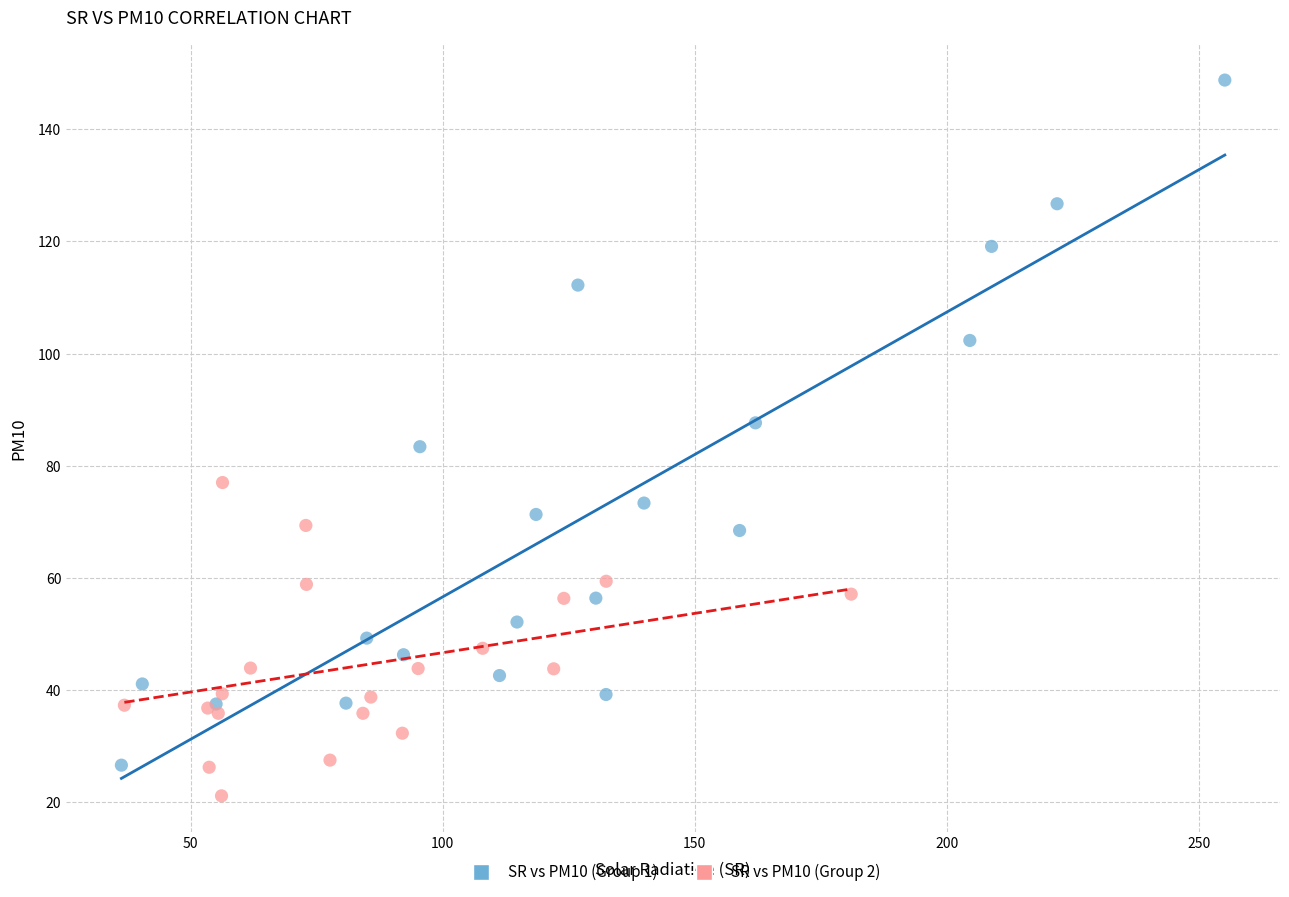

What are all the series names shown in the legend?

SR vs PM10 (Group 1), SR vs PM10 (Group 2)